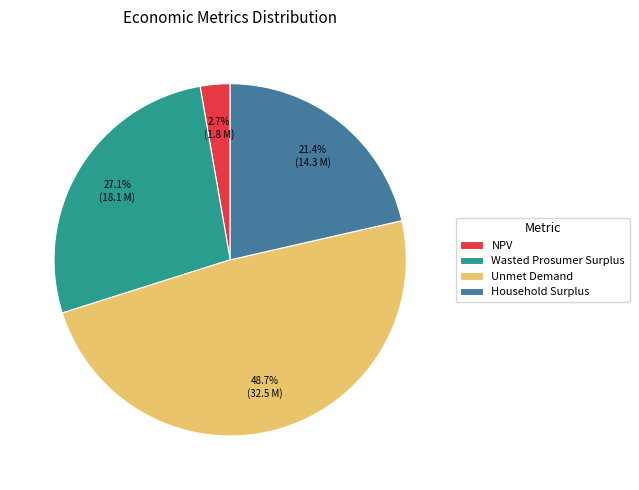

Does any single category account for the majority?

No